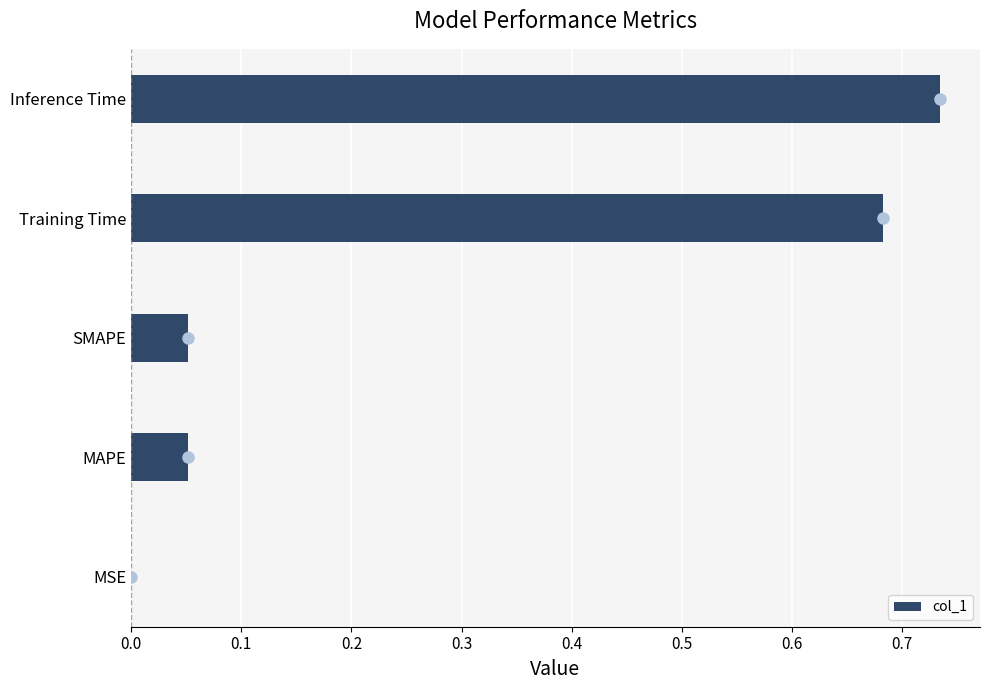

What is the change in value from SMAPE to Inference Time?

+0.7